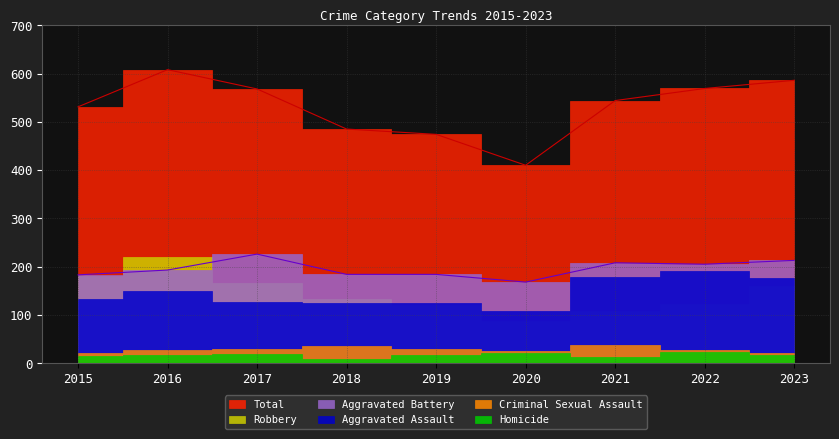

How many lines are shown in the chart?

6